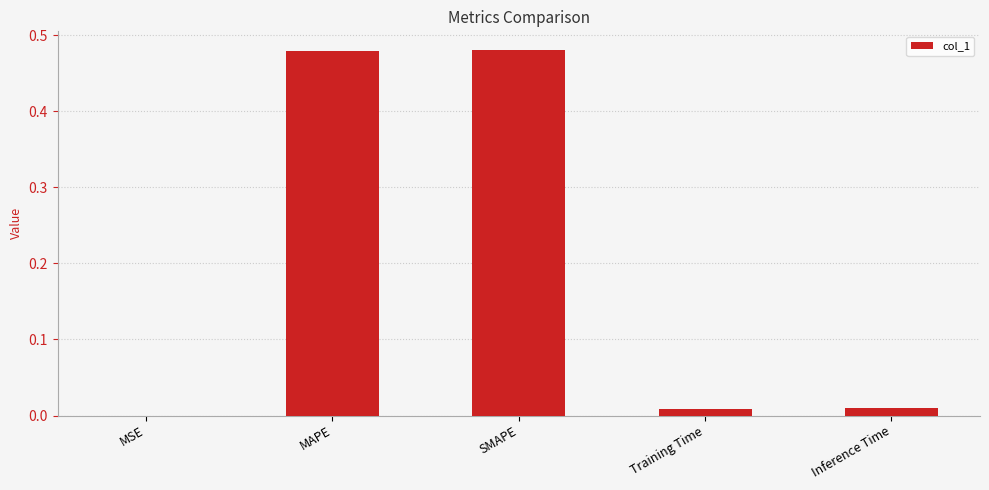

Where is the data nearest to the value 0?

MSE